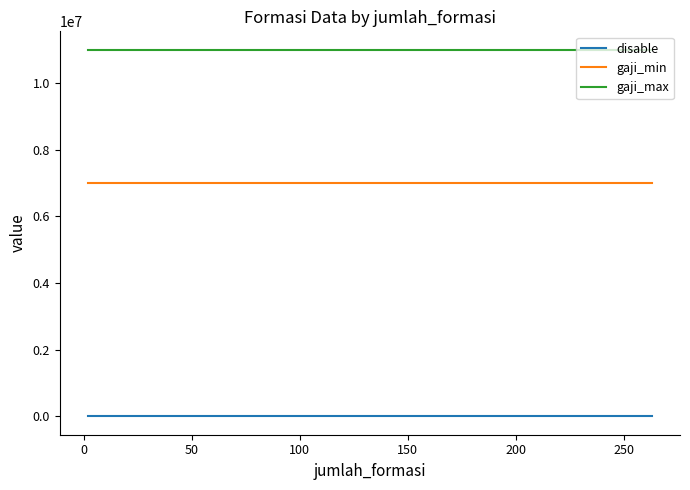

List the series in order of their peak value, lowest first.

disable, gaji_min, gaji_max